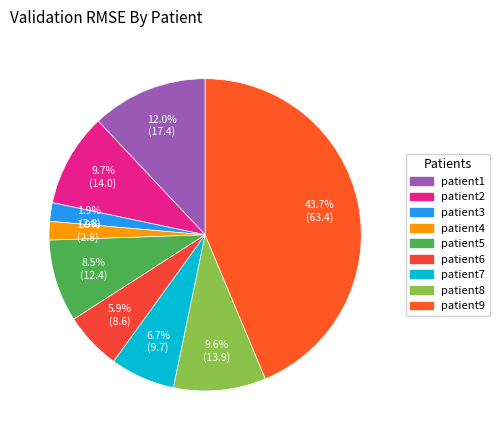

What is the change in value from patient5 to patient8?

+1.5